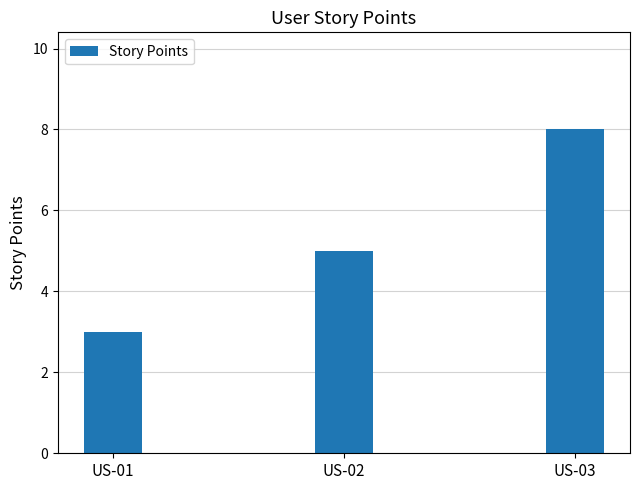

What is the approximate value at US-02?

5